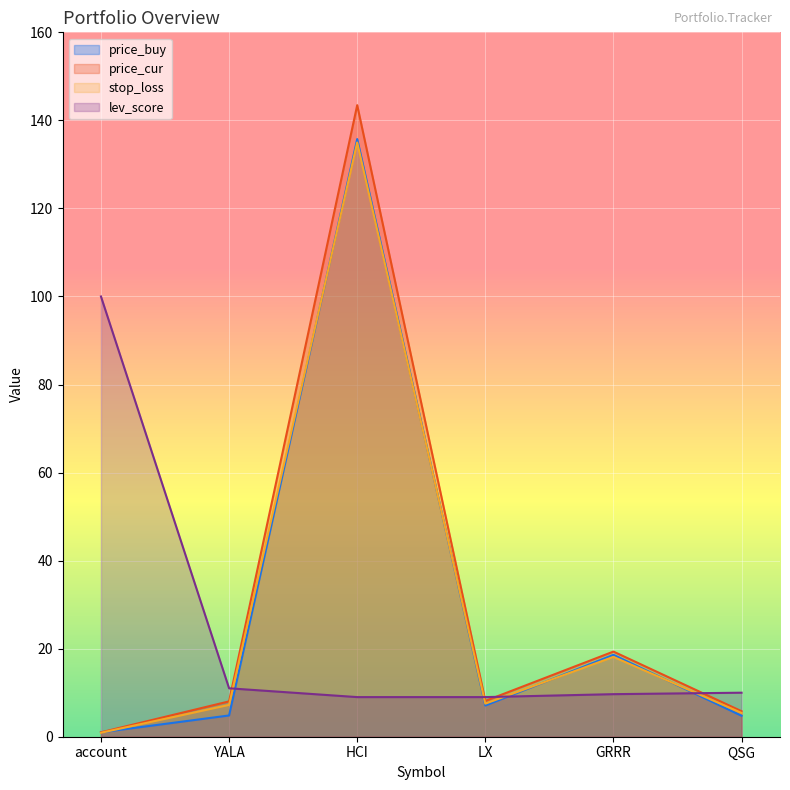

In price_cur, how many points are higher than both neighbors (excluding endpoints)?

2